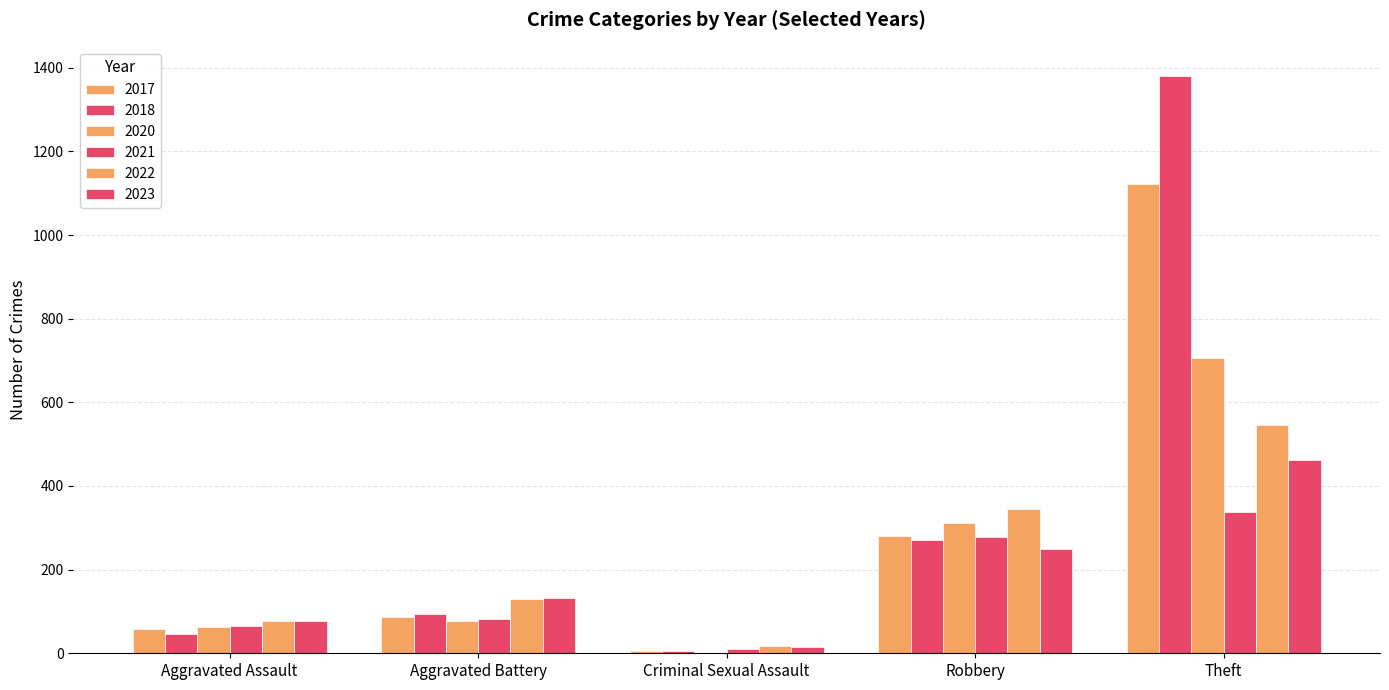

How many categories are shown in the chart?

5